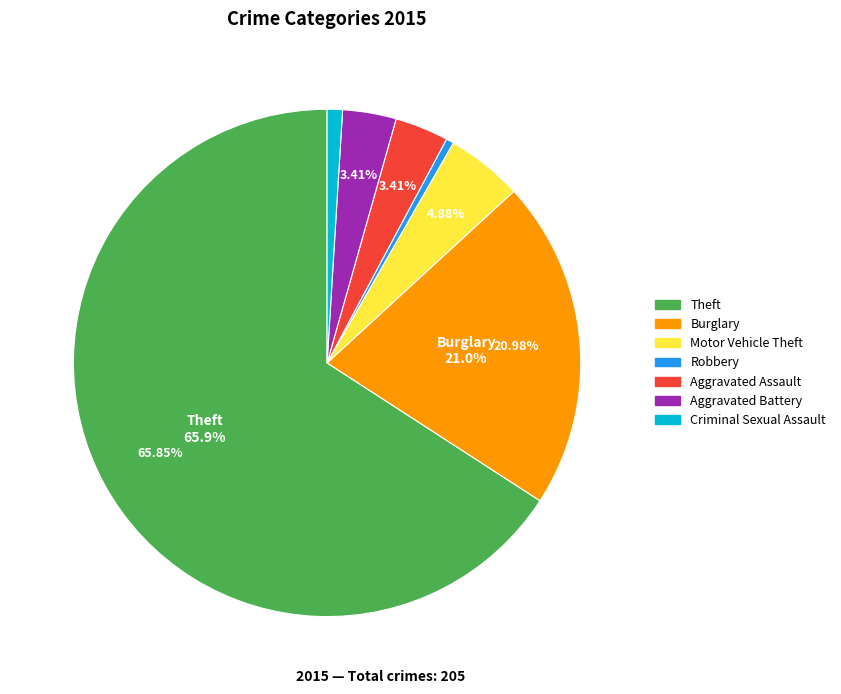

Is there any slice that represents more than half of the pie?

Yes